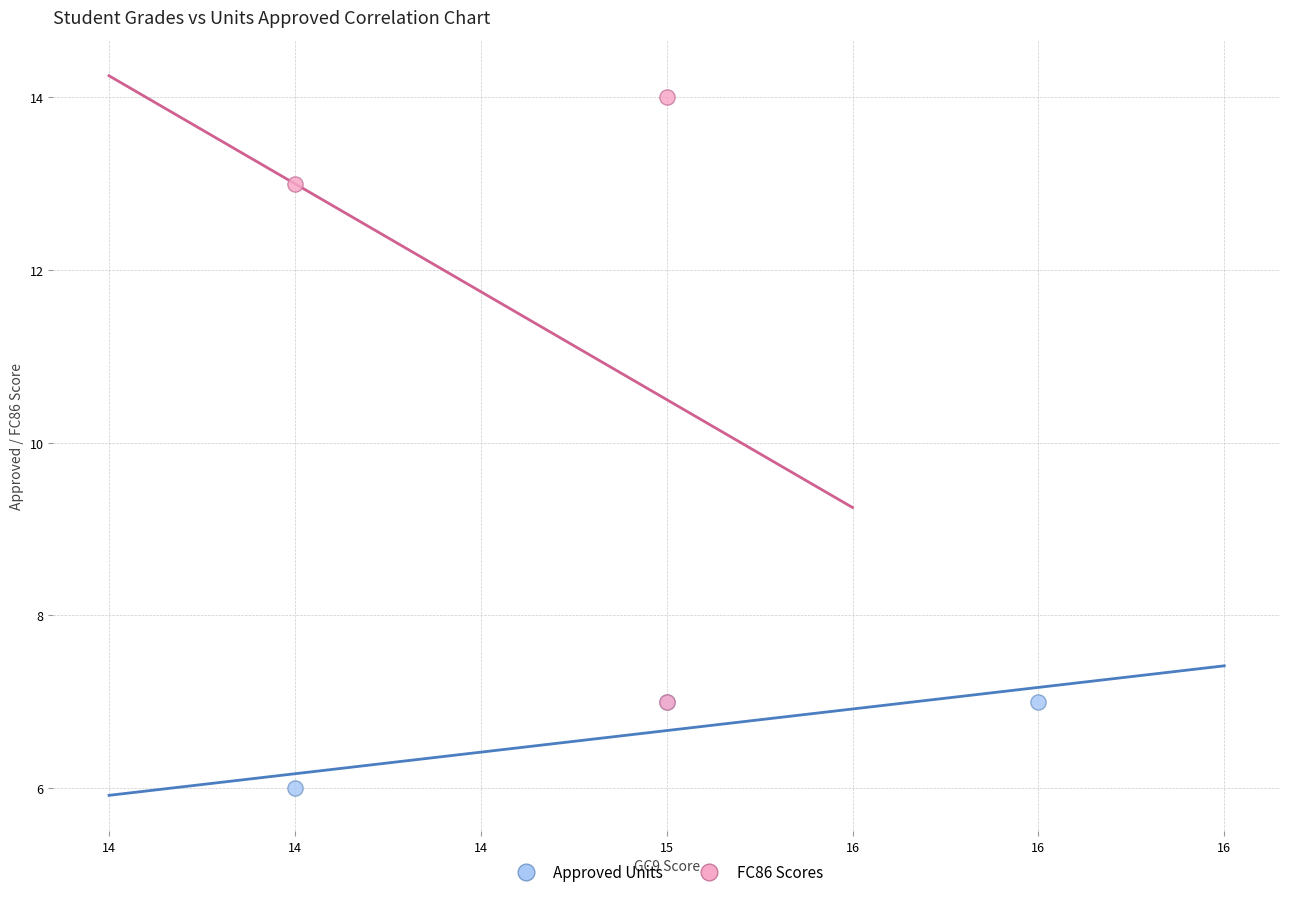

Which series has the largest Y range (max minus min)?

FC86 Scores